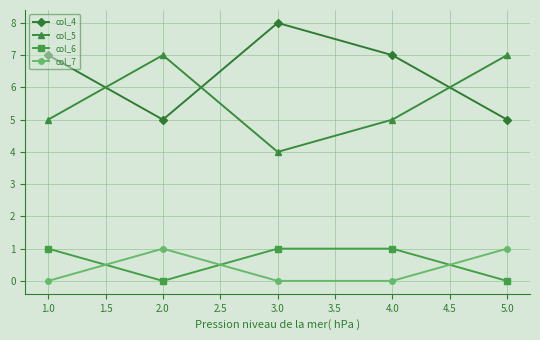

Rank the series at 4.0 from lowest to highest value.

col_7, col_6, col_5, col_4